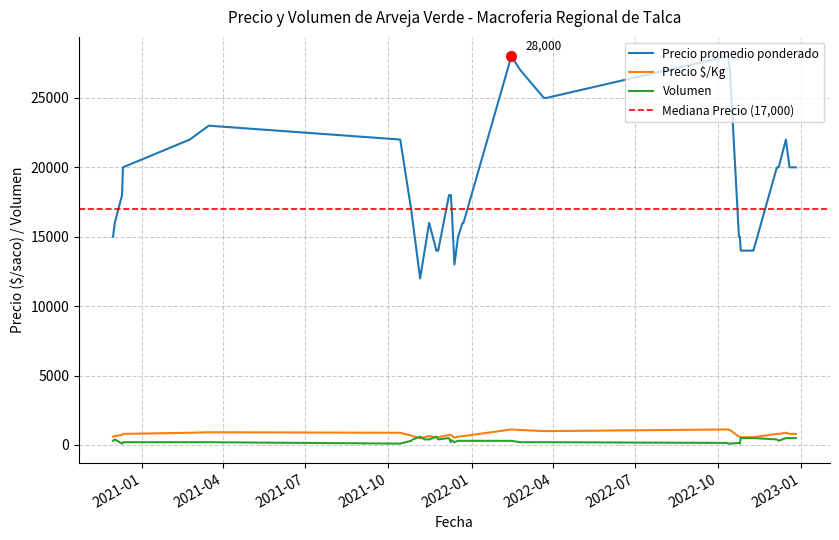

What is the value of the Precio maximo point at the 14th from the left?

16000